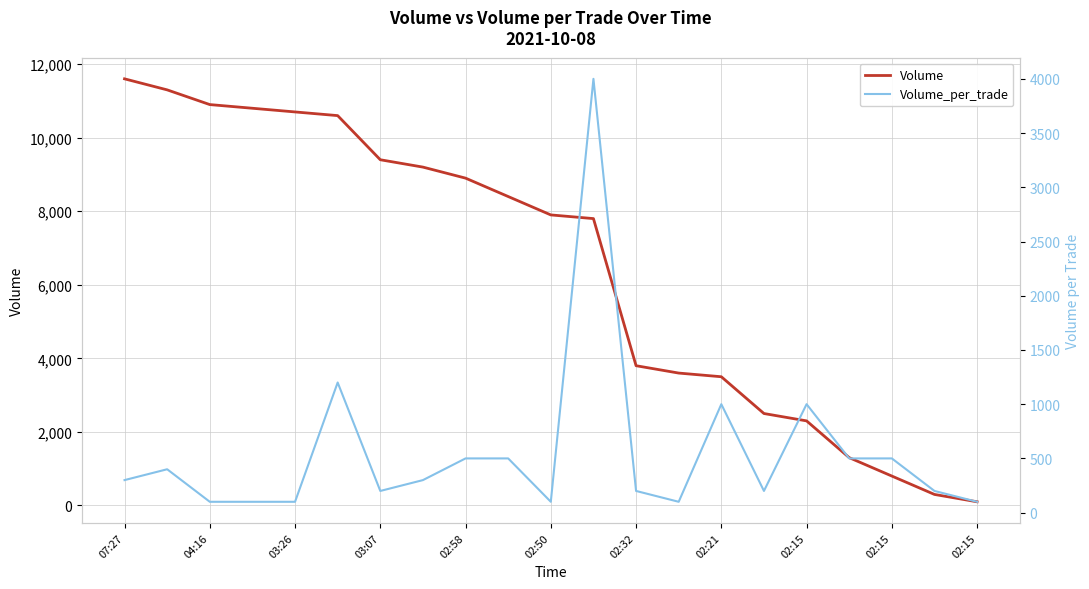

What are all the series names shown in the legend?

Volume, Volume_per_trade